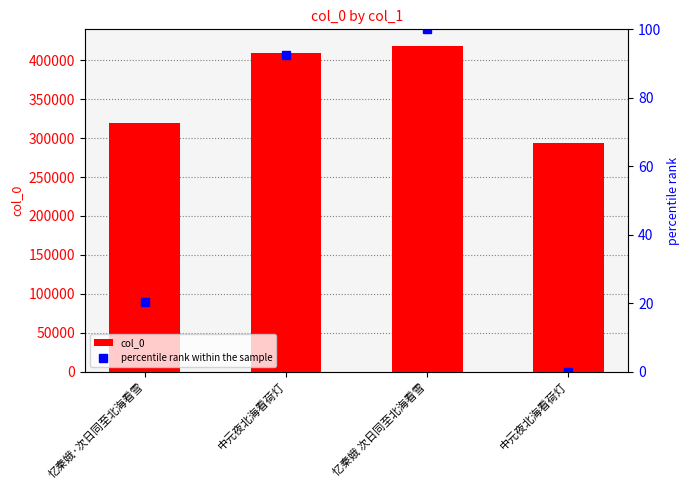

Rank the categories by percentile rank within the sample value from lowest to highest.

中元夜北海看荷灯, 忆秦娥·次日同至北海看雪, 中元夜北海看荷灯, 忆秦娥 次日同至北海看雪